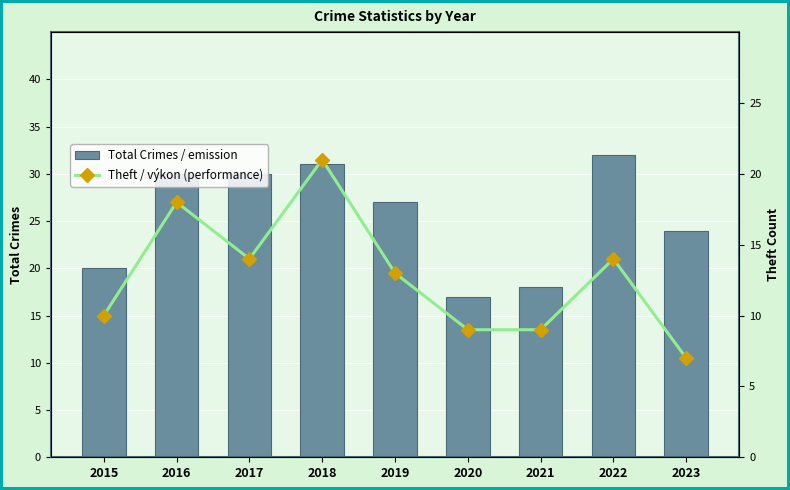

What is the difference between the Total Crimes / emission values at 2015 and 2022?

12